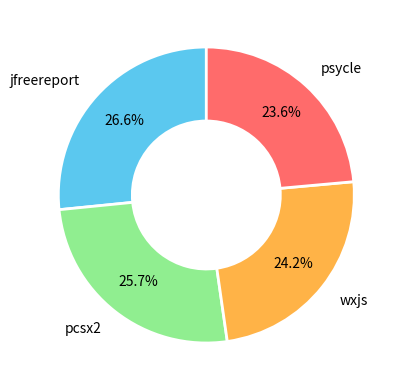

Does any single category account for the majority?

No